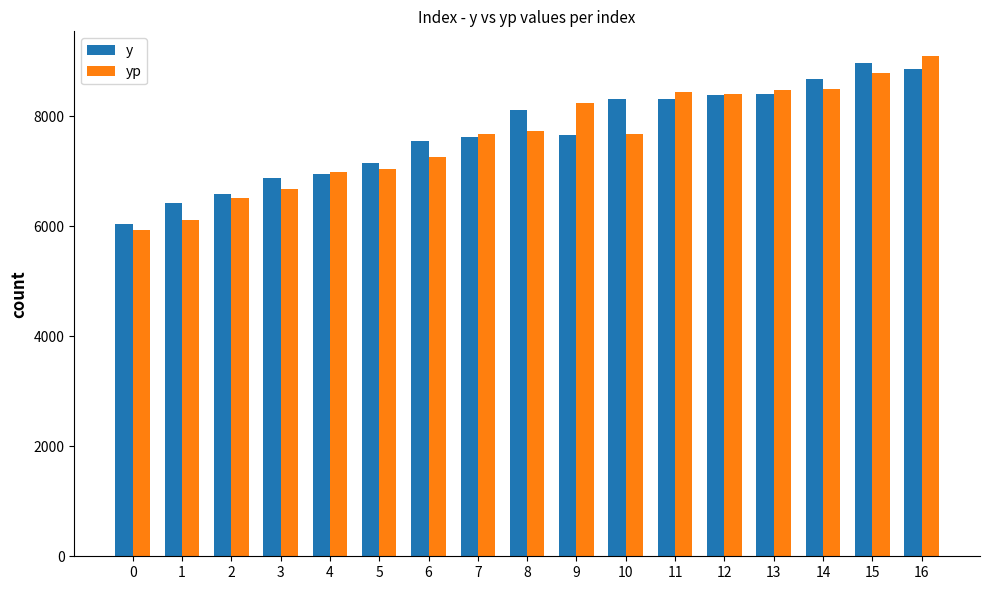

The value of yp at 10 is 7684.0. True or false?

True